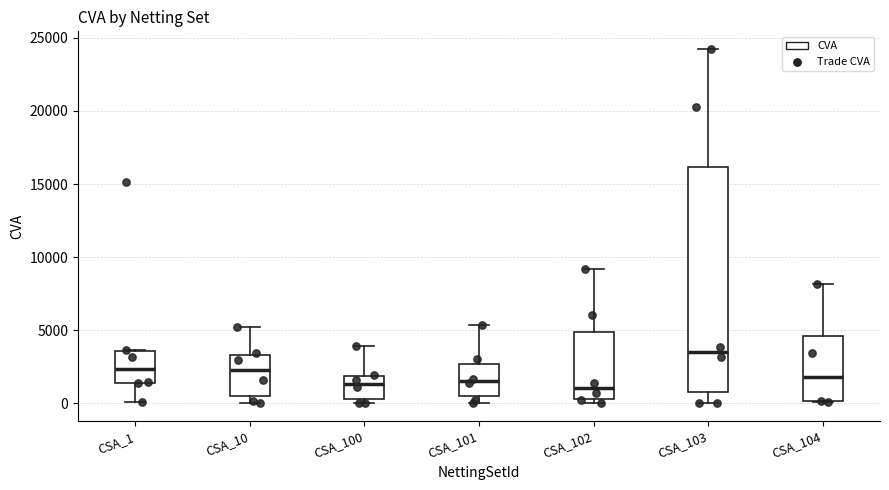

Which box's median line is the highest?

CSA_103